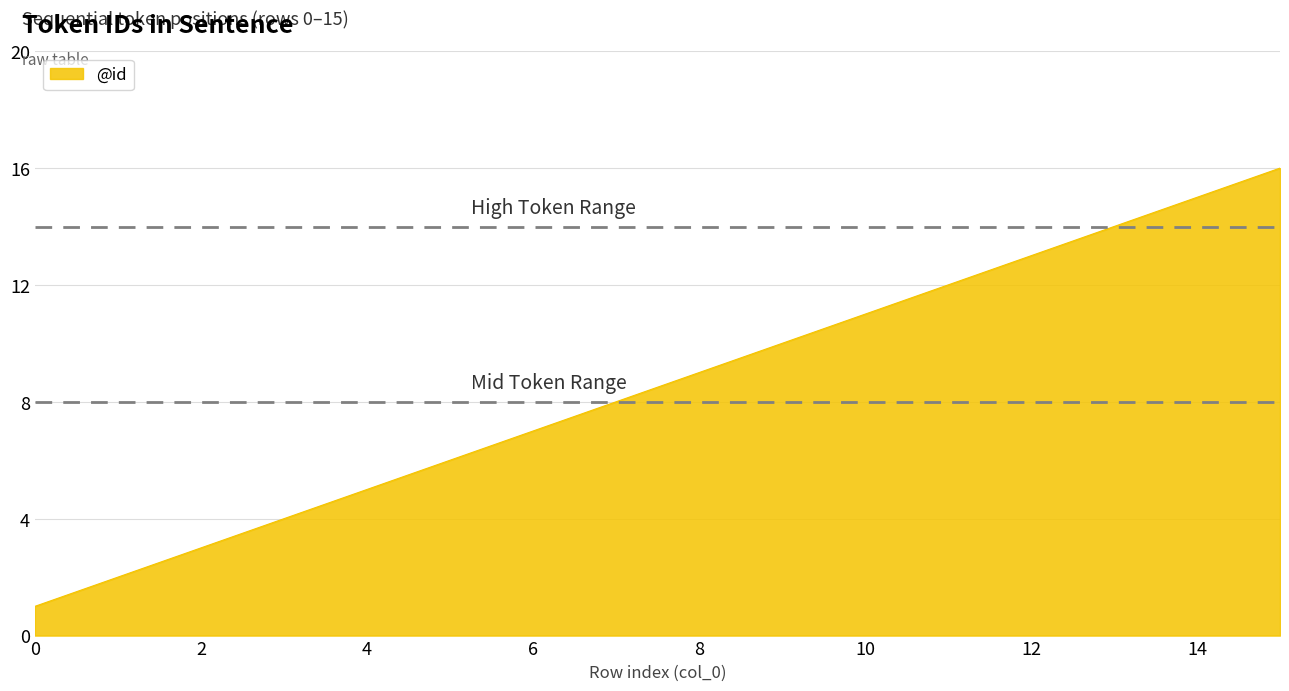

What is the maximum value shown in the chart?

16